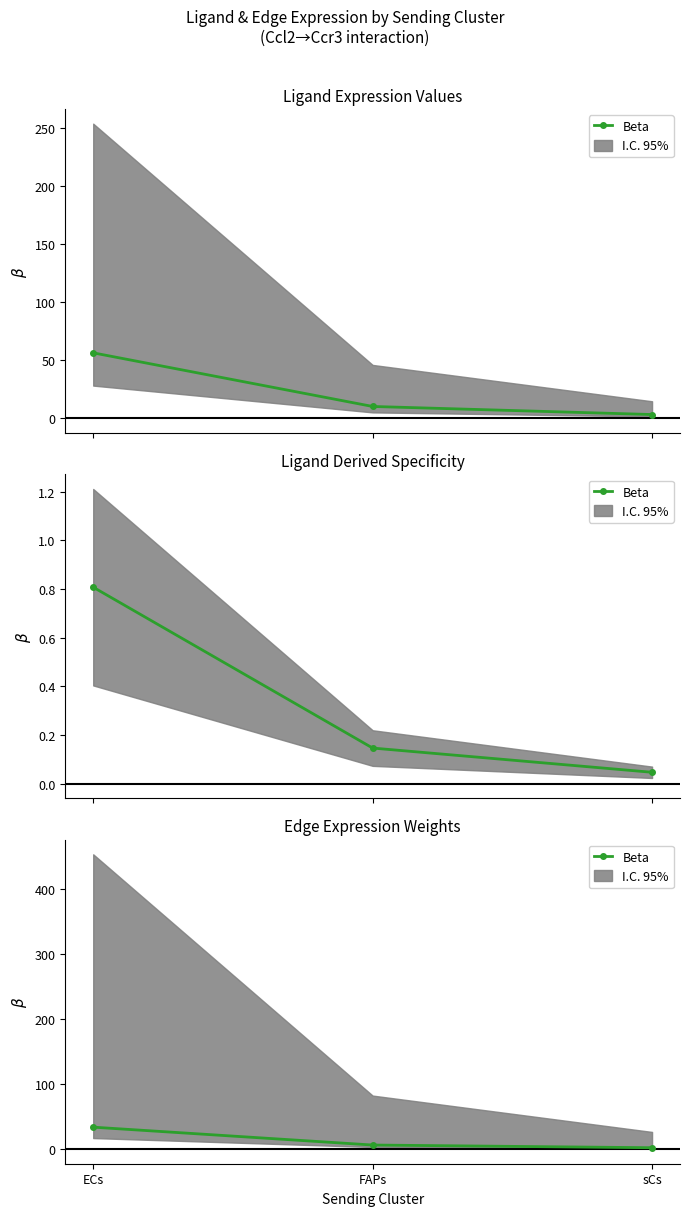

Approximately how many times larger is the value at ECs compared to FAPs?

5.5